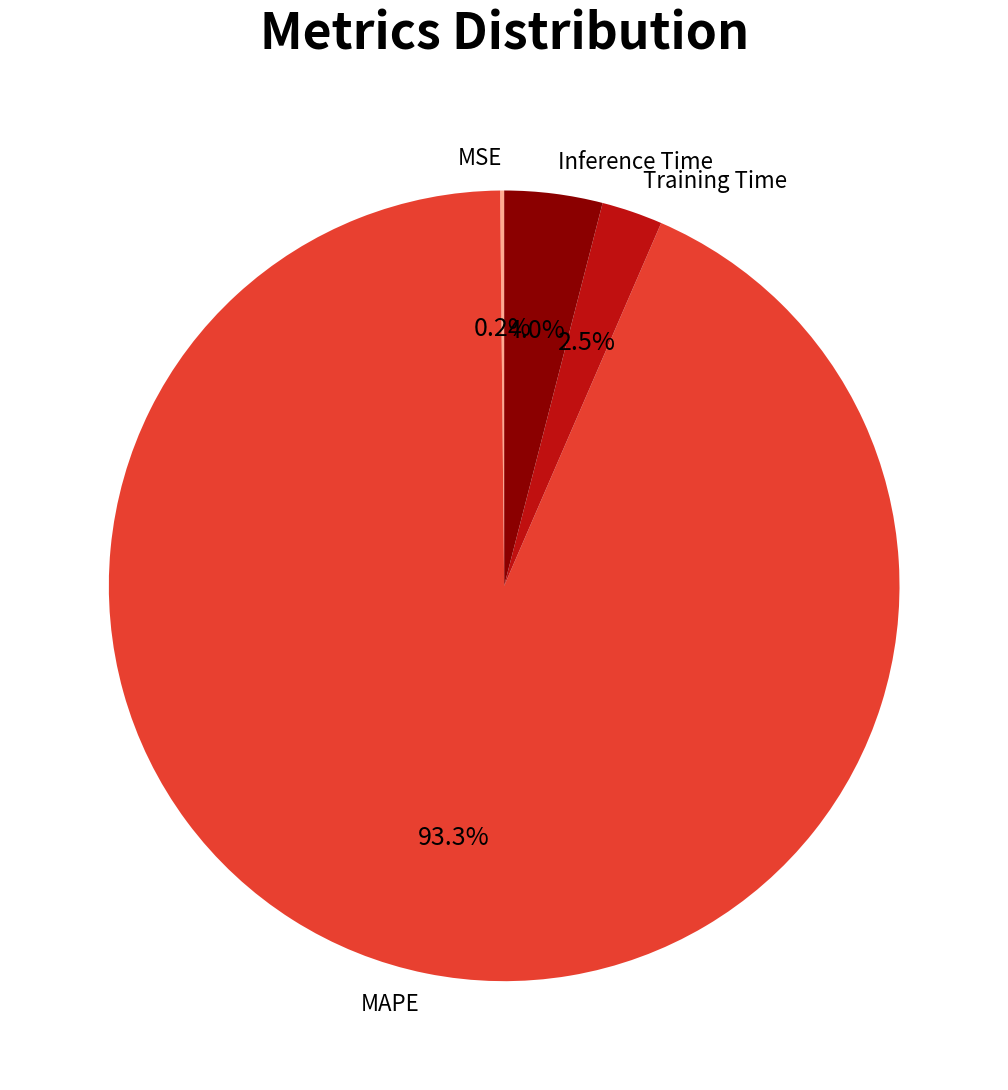

Which slice is the largest?

MAPE